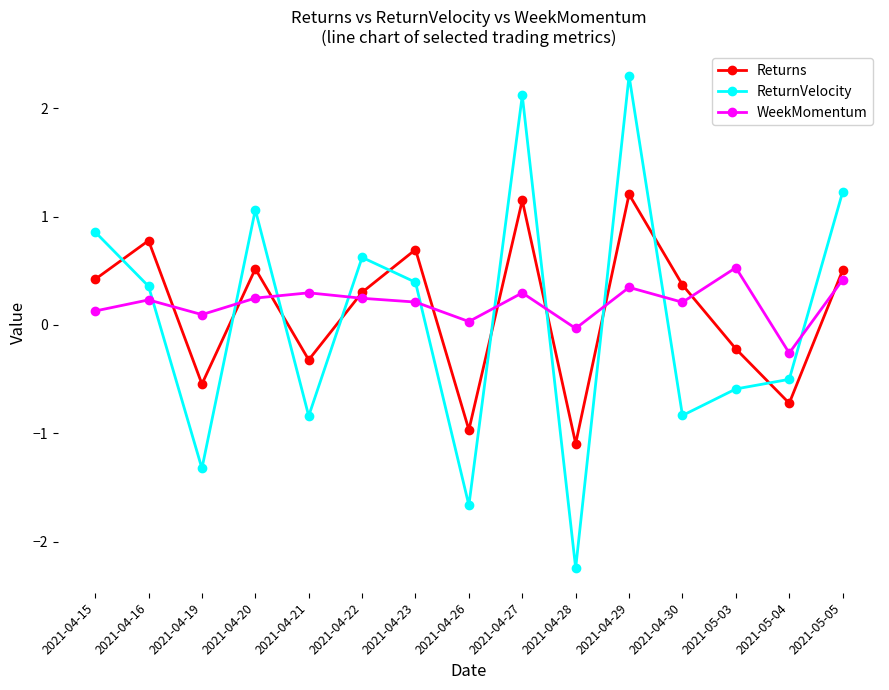

List the series in order of their peak value, lowest first.

WeekMomentum, Returns, ReturnVelocity